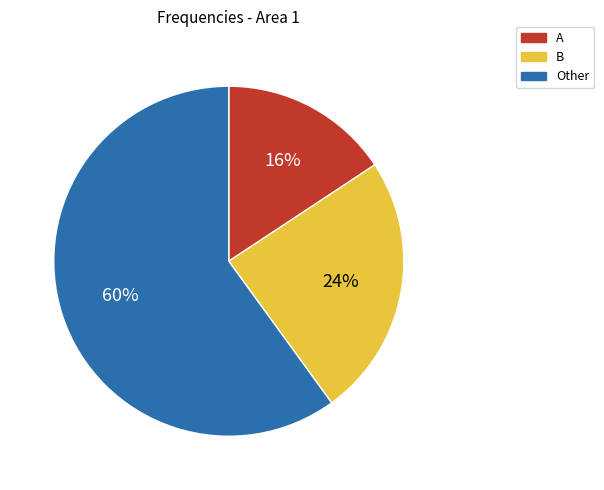

Which has a higher value, Other or A?

Other